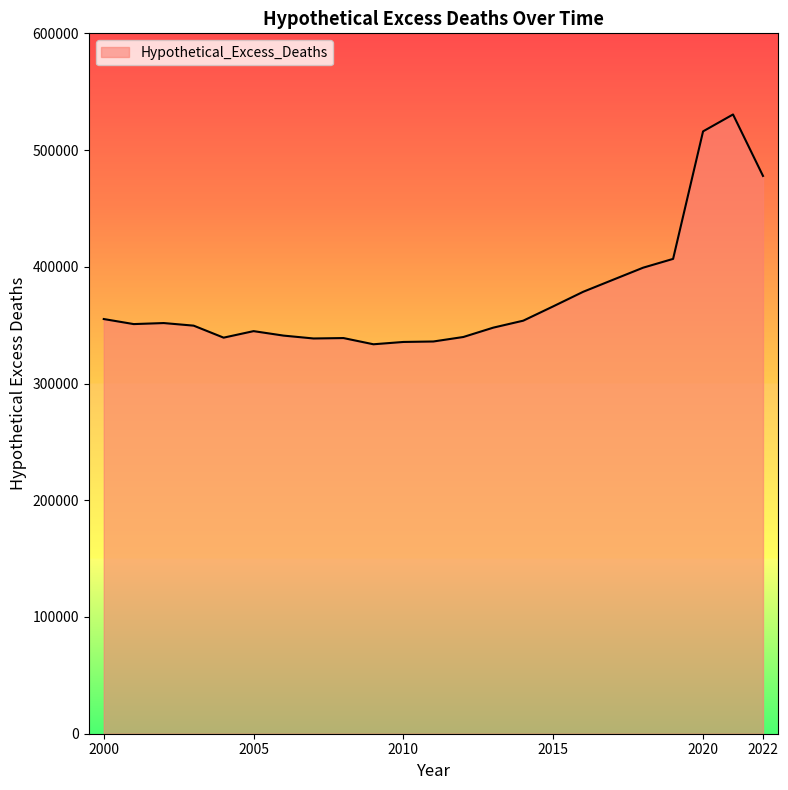

What is the difference between the maximum and minimum values?

196862.4